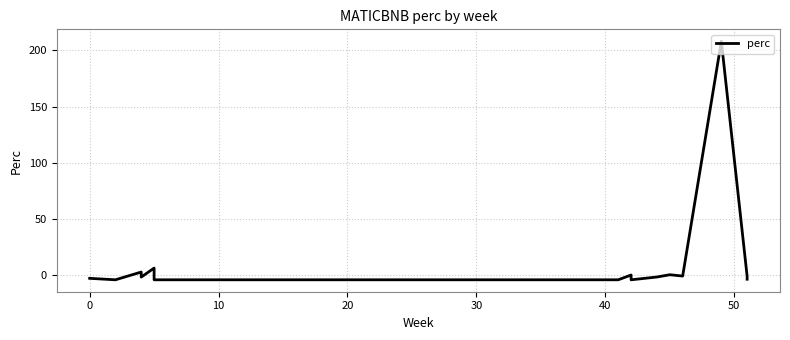

How many interior local valleys (lower than both neighbors) does the data have?

6